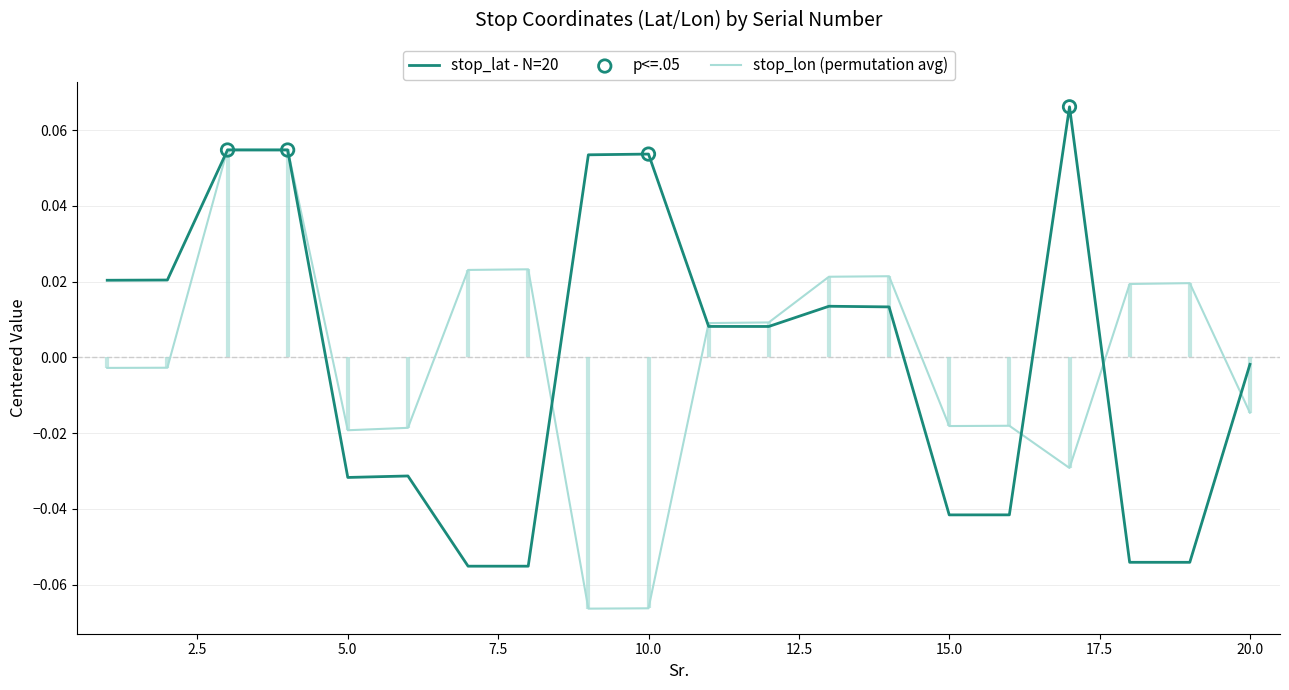

Which series reaches the minimum Y coordinate?

stop_lon